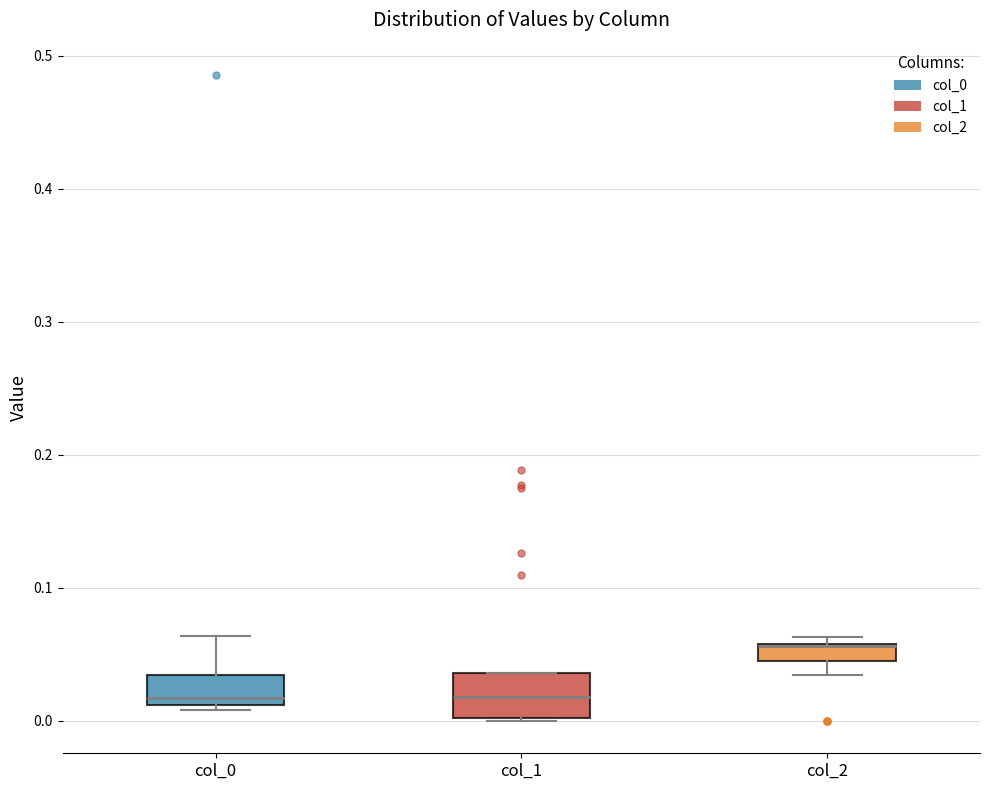

Which box is the tallest, from its lower edge to its upper edge?

col_1